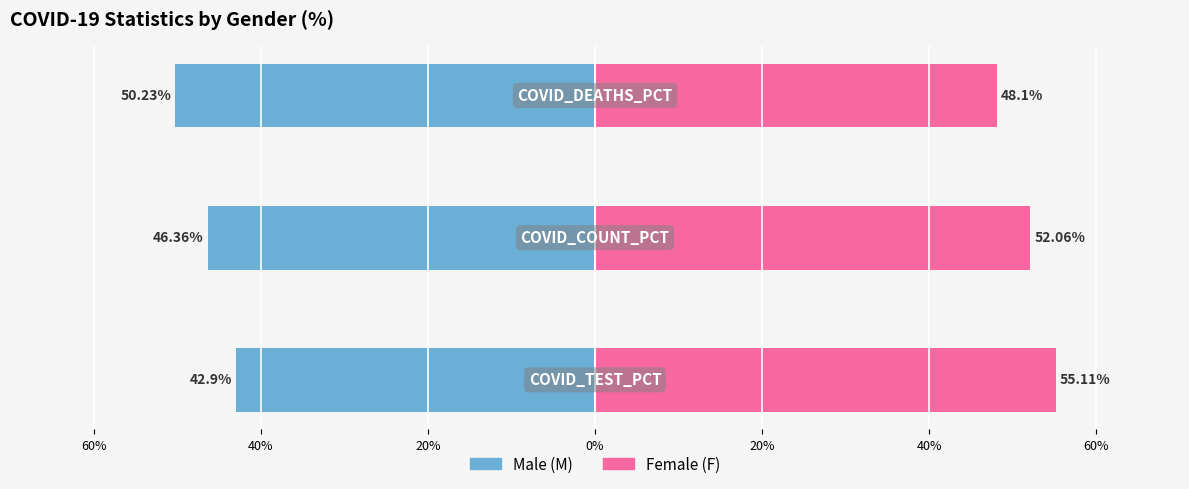

Between 60% and 40%, which series saw the biggest shift?

F